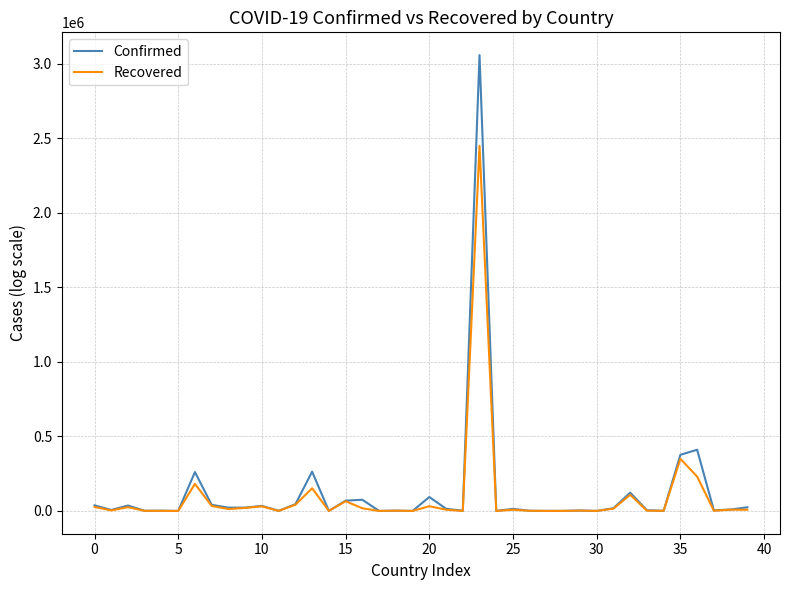

Which series has the largest range (max minus min)?

Confirmed